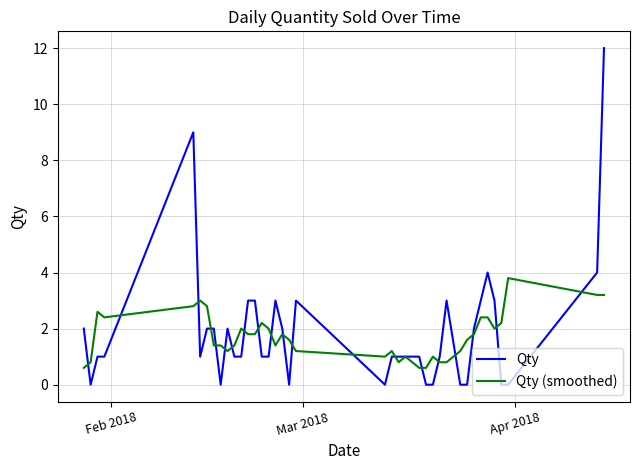

List the series in order of their peak value, lowest first.

Qty (smoothed), Qty